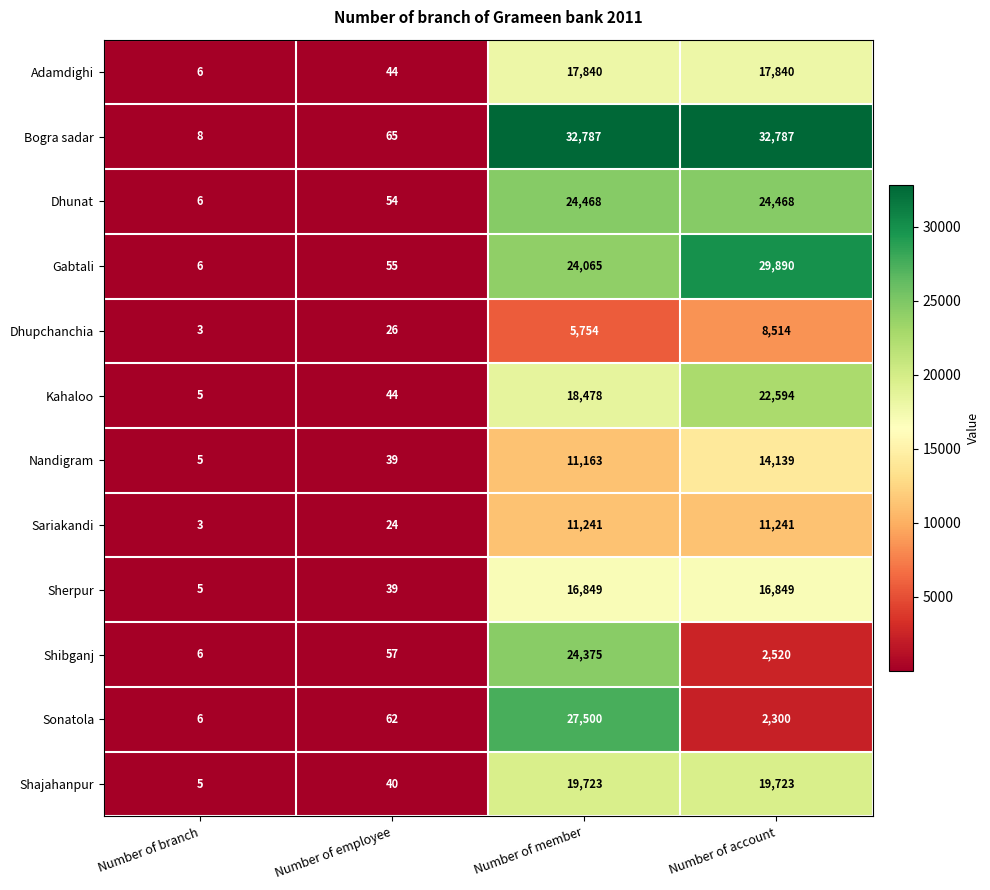

What is the highest value of the Kahaloo series?

22594